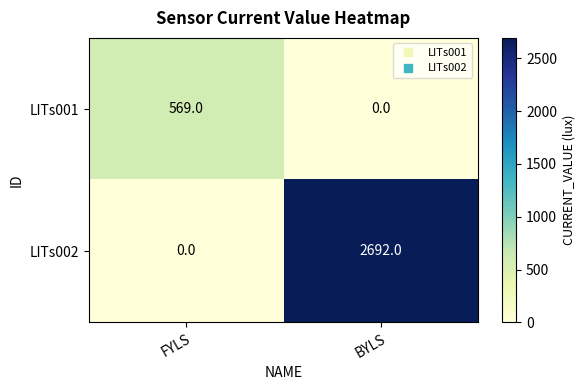

At BYLS, list the series in order from smallest to largest.

LITs001, LITs002